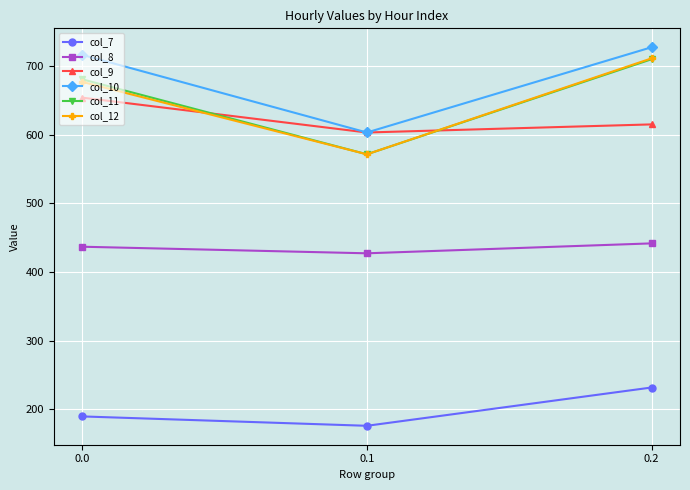

At which category does the chart reach its minimum across all series?

0.1